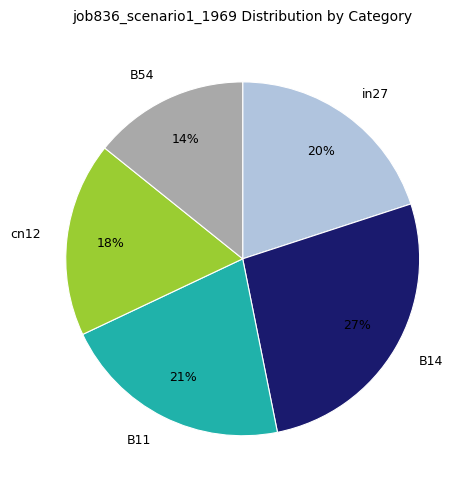

Does any single category account for the majority?

No